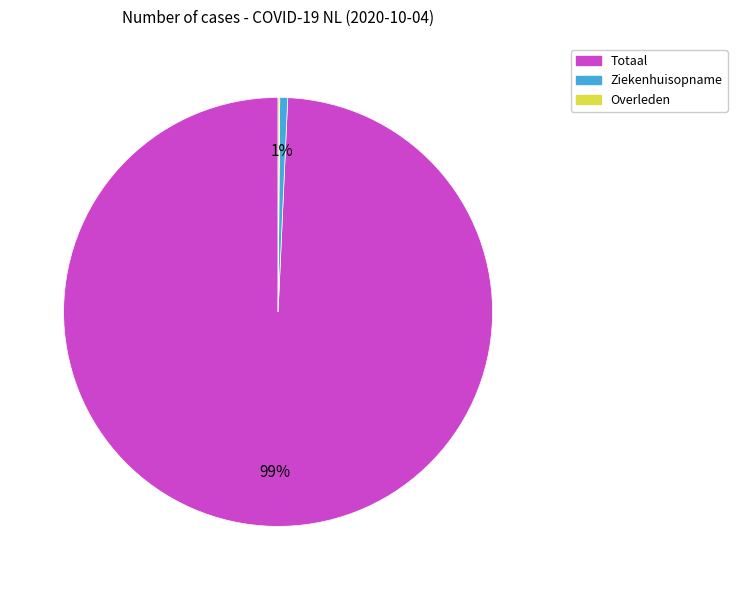

Between Totaal and Ziekenhuisopname, which is larger?

Totaal